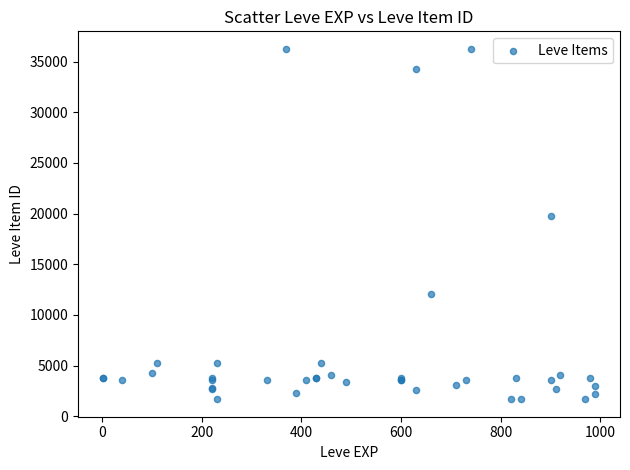

What Y value in the scatter plot is closest to 18967?

19744